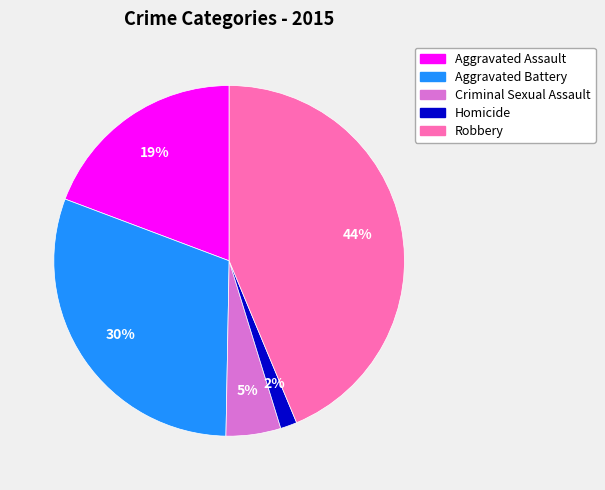

Which has a higher value, Aggravated Battery or Robbery?

Robbery